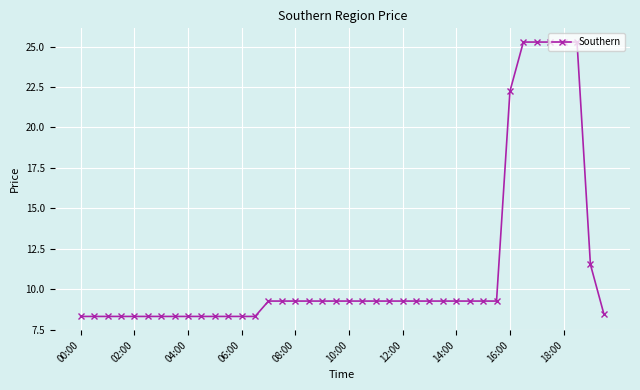

What is the difference between the maximum and minimum values?

17.0